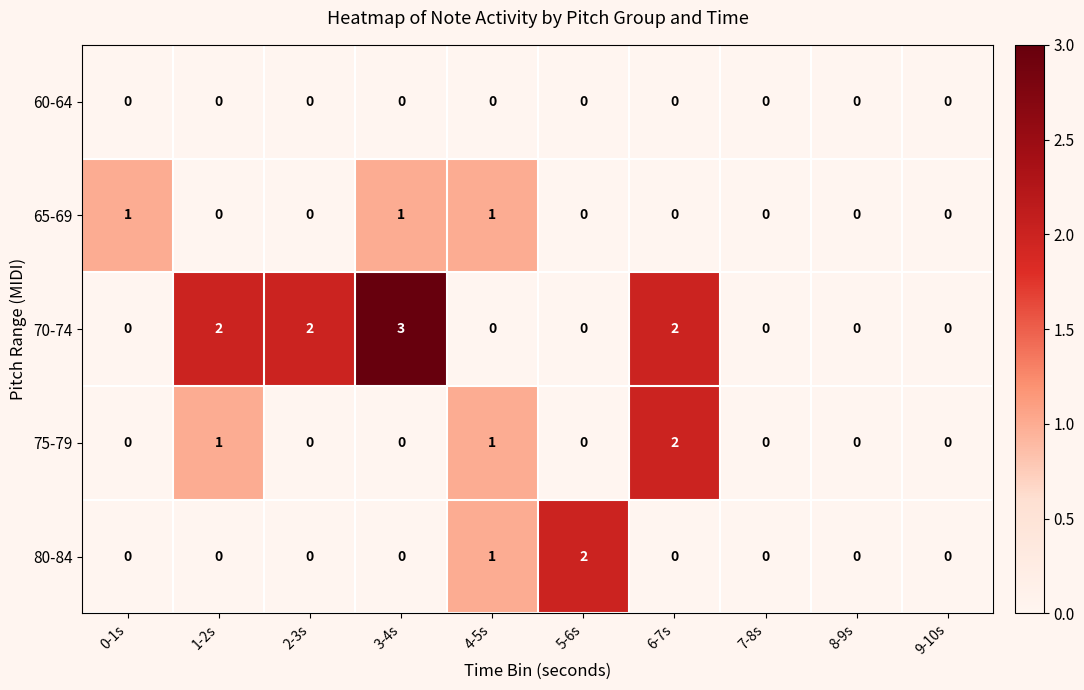

Which series has the widest spread of values?

70-74